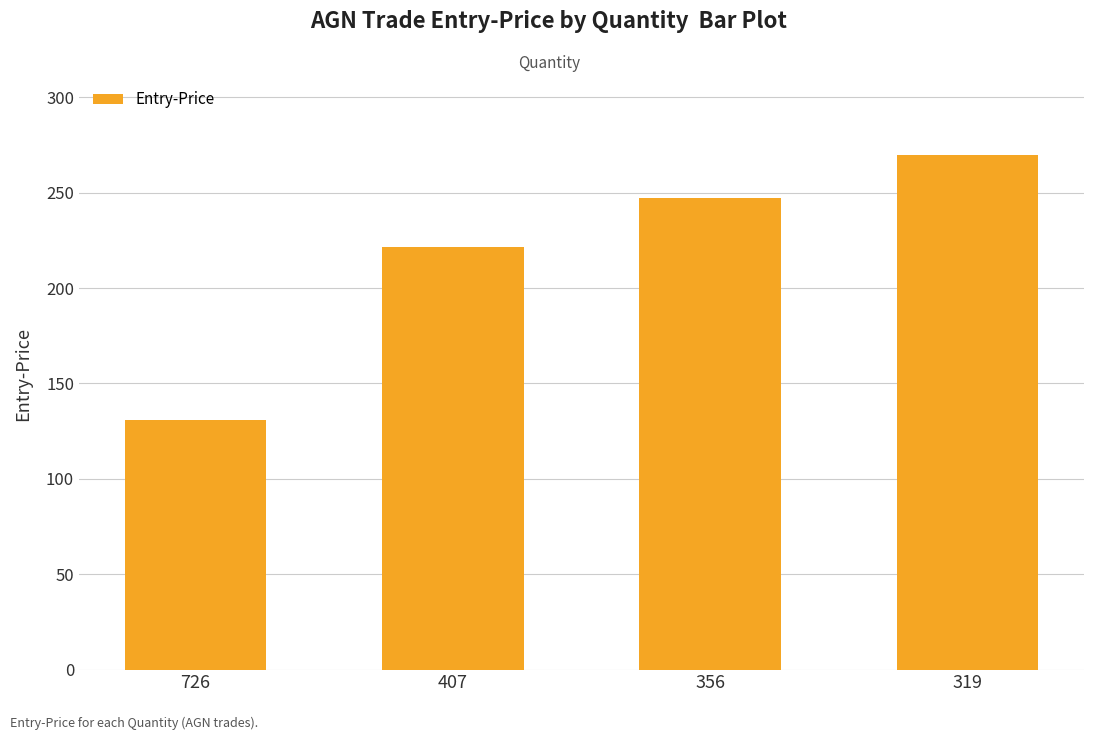

Approximately how many times larger is the value at 319 compared to 407?

1.2